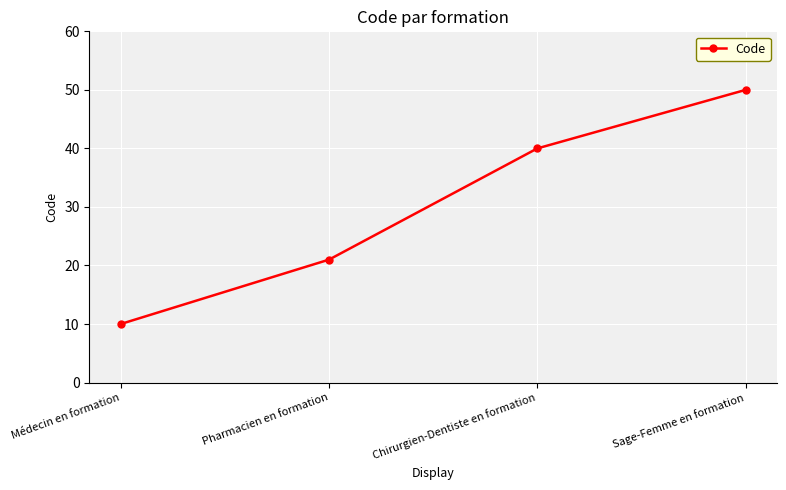

Reading right to left, what are all the values shown in this chart?

Sage-Femme en formation=50	Chirurgien-Dentiste en formation=40	Pharmacien en formation=21	Médecin en formation=10